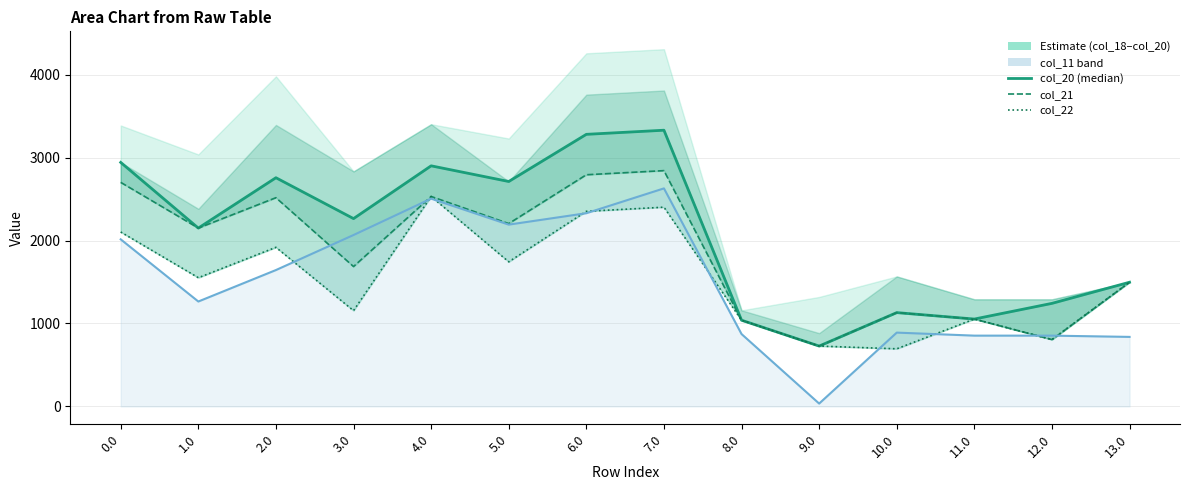

Rank the series at 2.0 from lowest to highest value.

col_11 (line), col_22, col_21, col_20 (median)